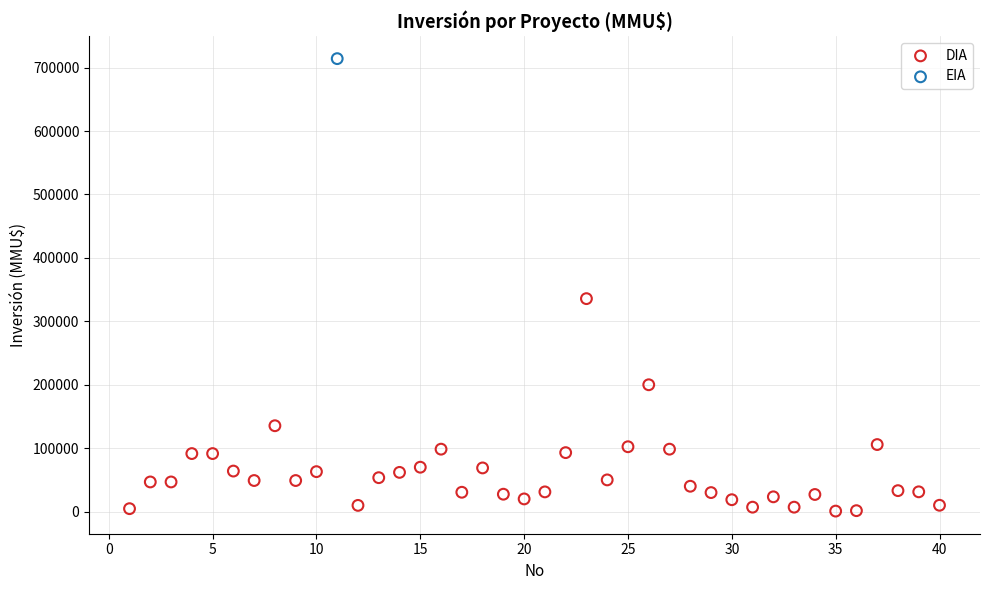

What are all the series names shown in the legend?

DIA, EIA